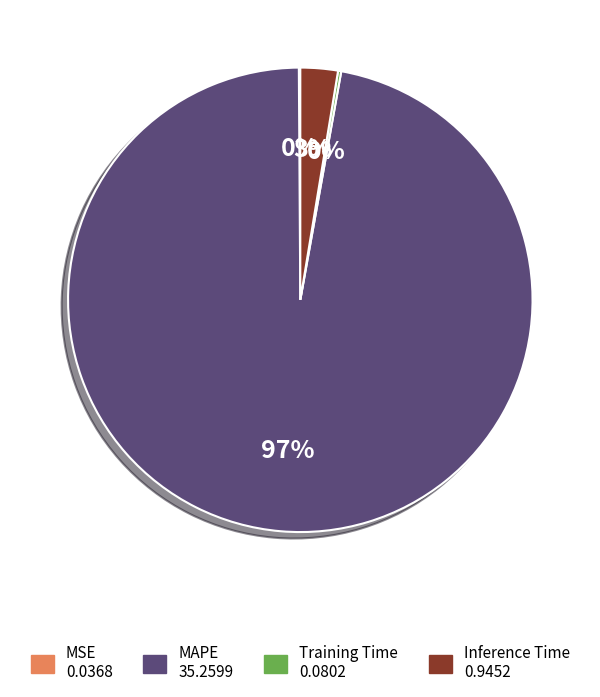

To the nearest percent, what is the average slice percentage?

25%